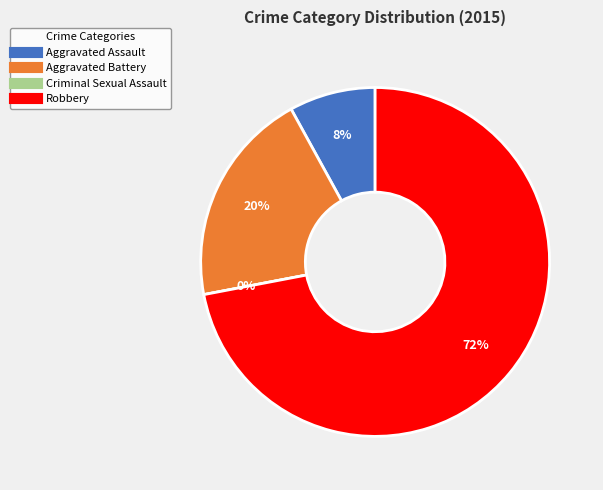

Combined, what portion of the pie is Criminal Sexual Assault and Robbery?

72.0%